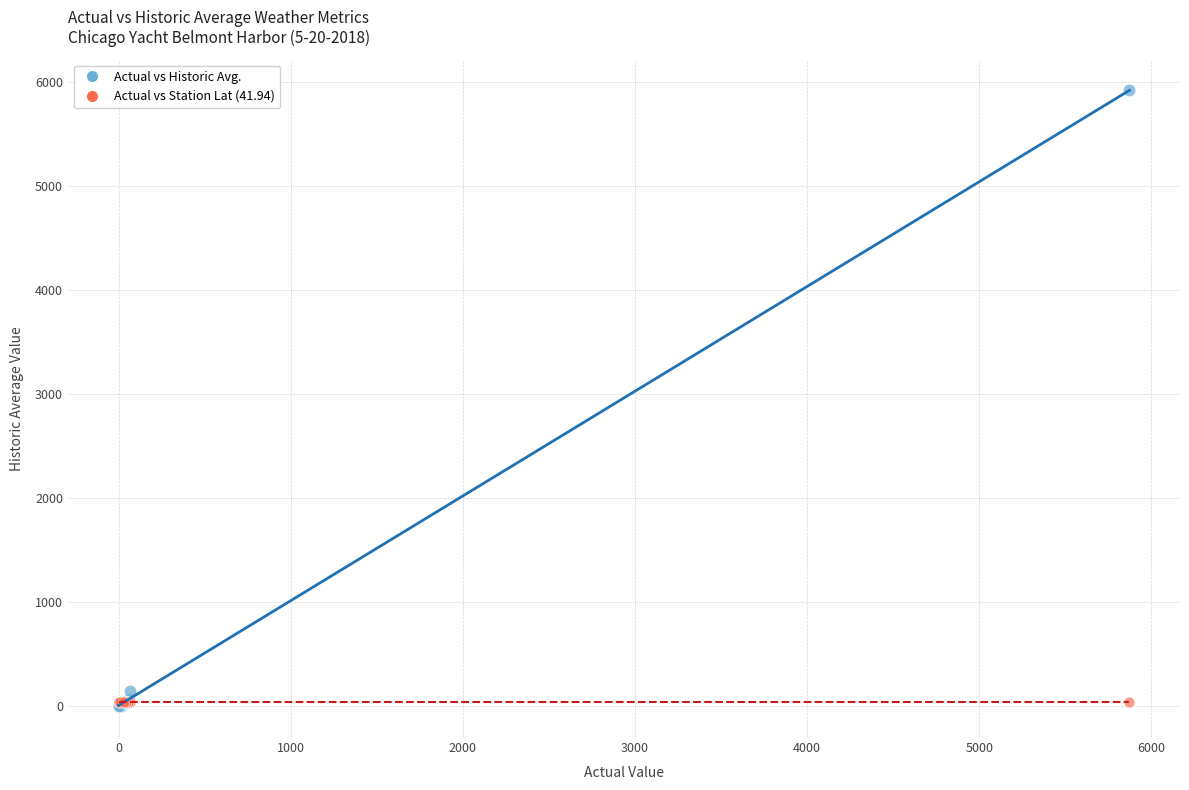

Which series reaches the maximum Y coordinate?

Actual vs Historic Avg.